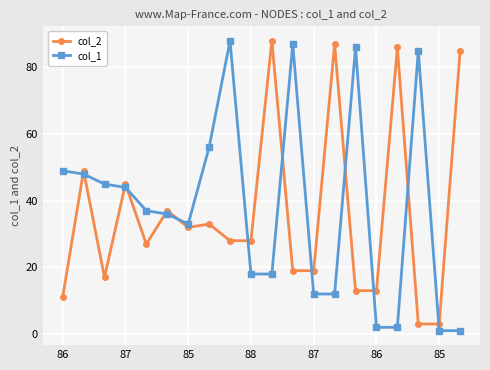

True or false: col_1 has more than 1 interior local peaks.

True